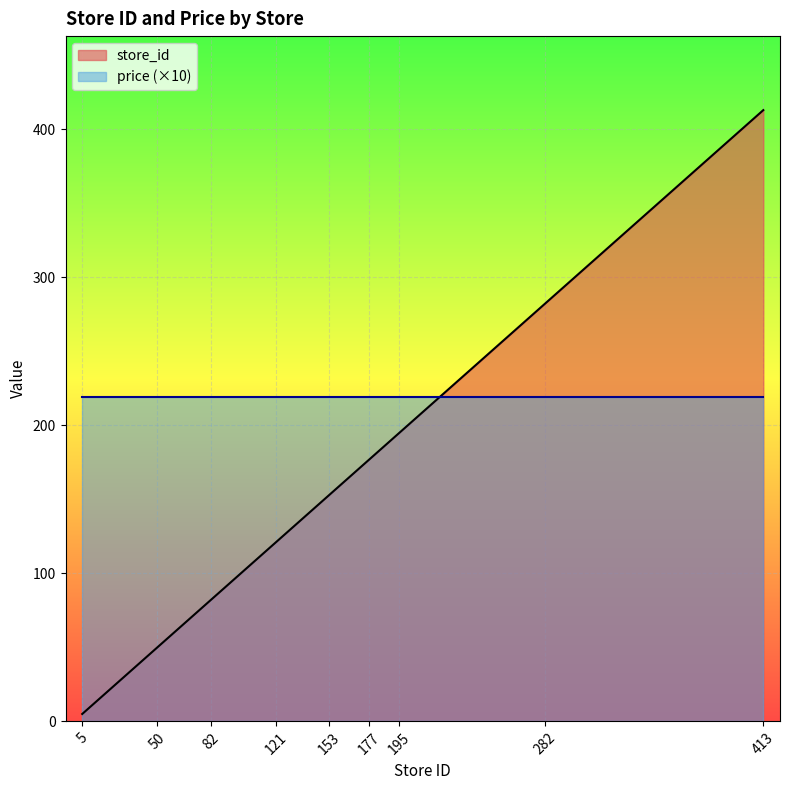

How many values exceed 153?

12